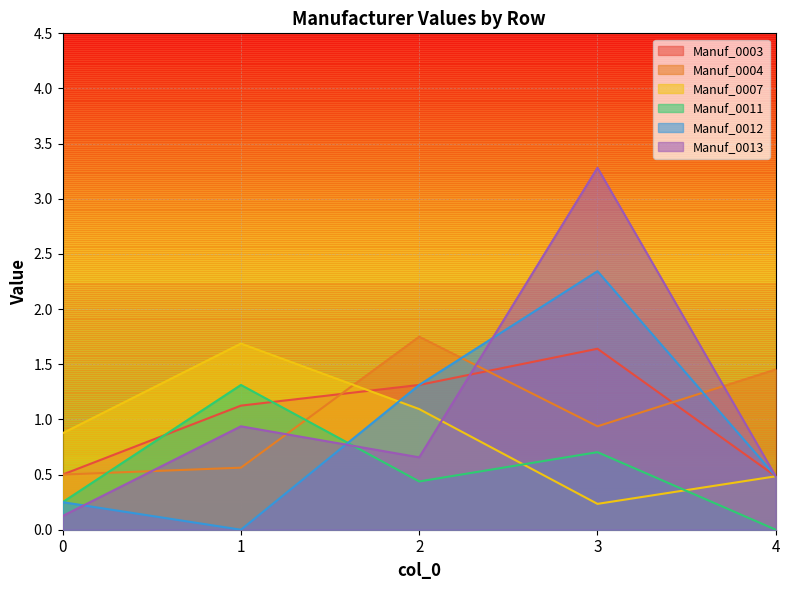

How many positive values does the Manuf_0011 series have?

4